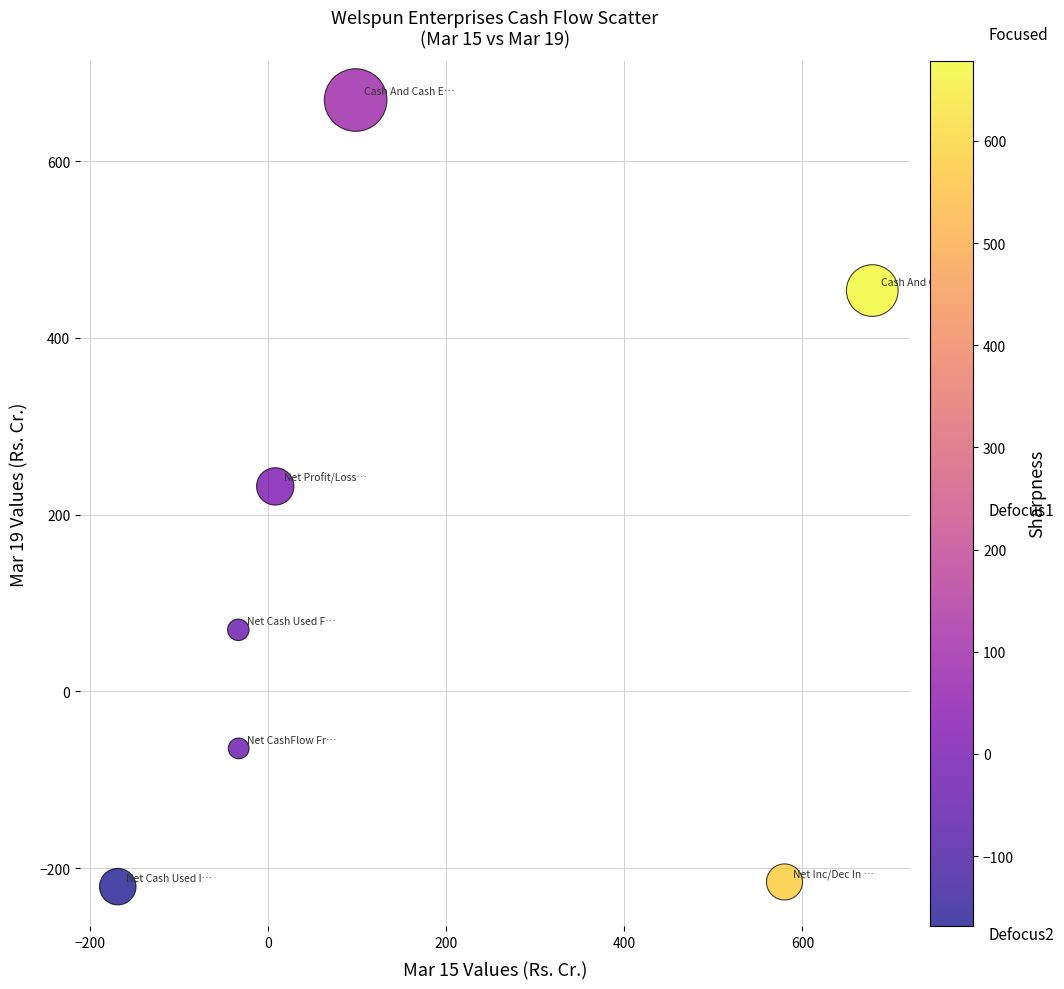

What is the range of Y values (max minus min)?

890.1